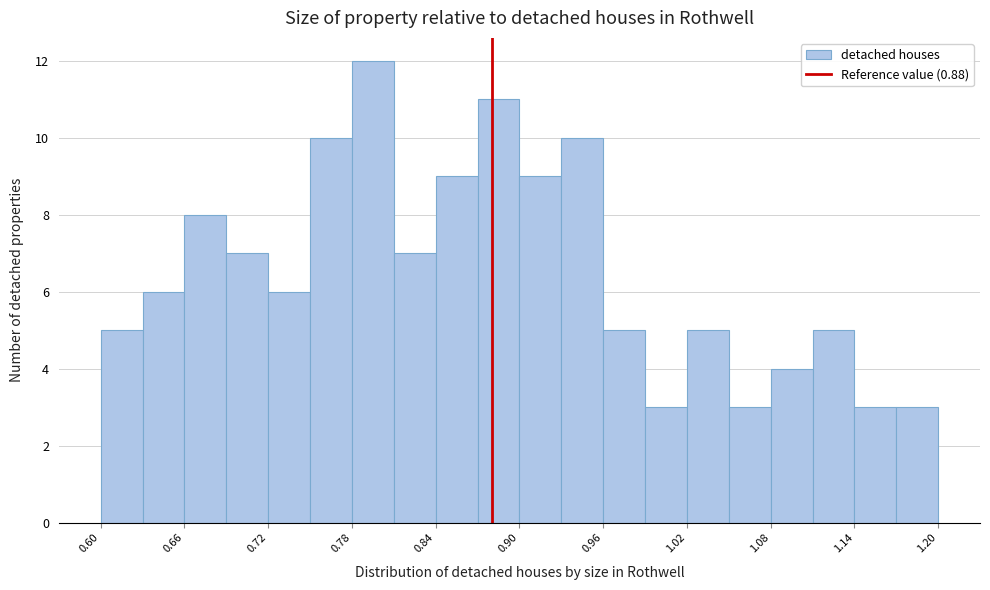

Read against the x-axis, roughly where is the centre of the tallest bar?

0.80